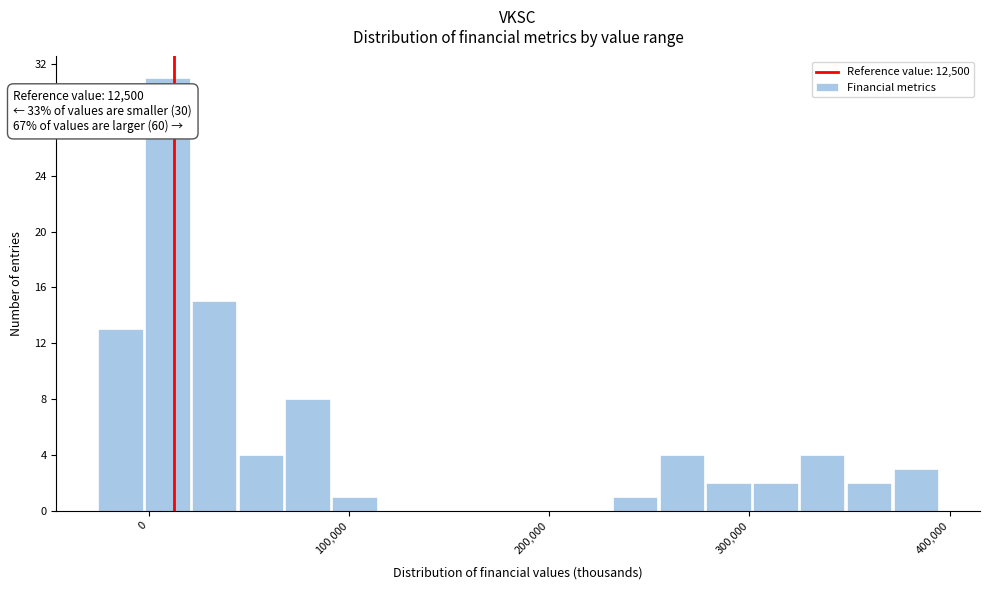

Around what value on the x-axis is the tallest bar? Give the approximate position of its centre, as read against the axis.

10000